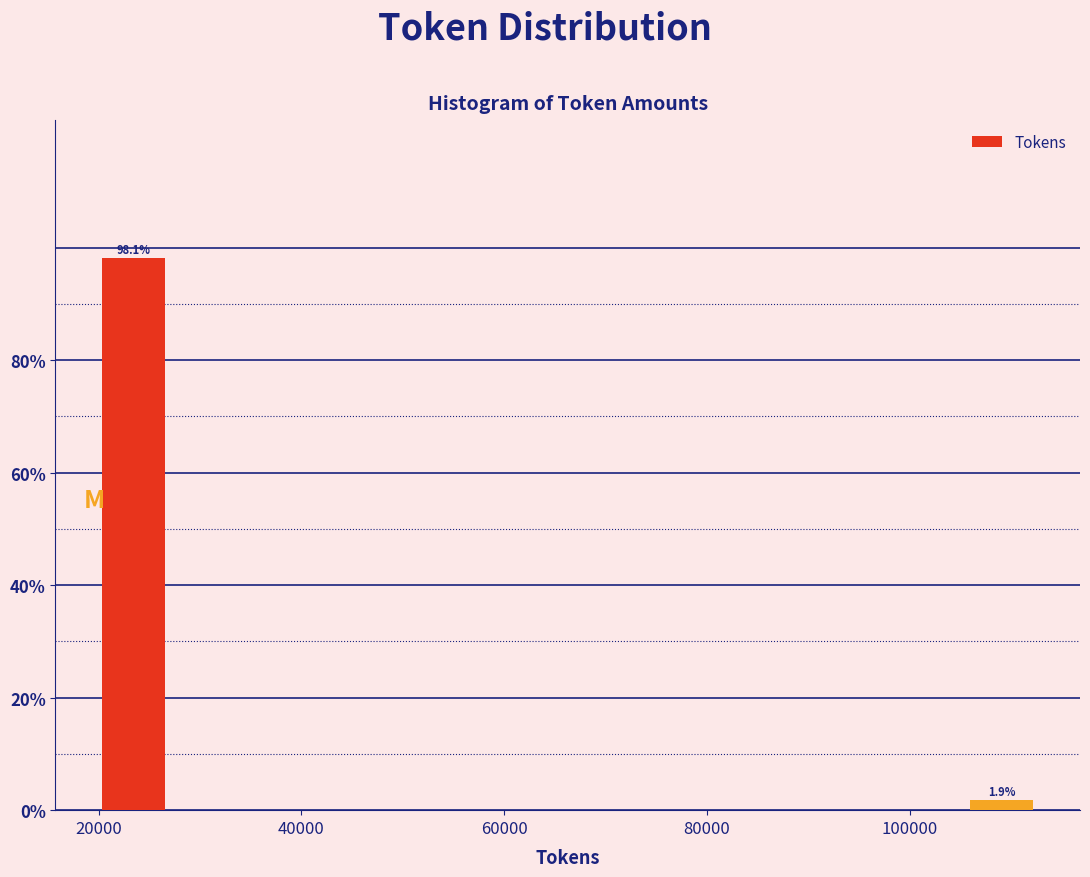

Read against the x-axis, roughly where is the centre of the tallest bar?

24000